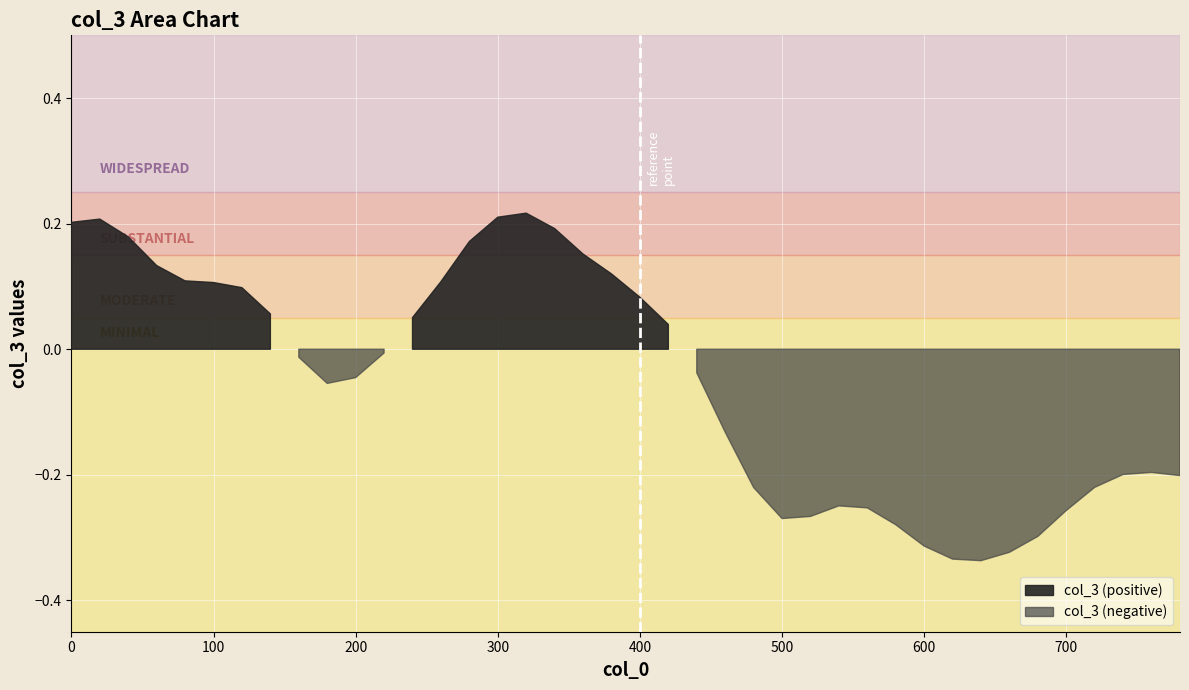

How many values exceed 0?

18